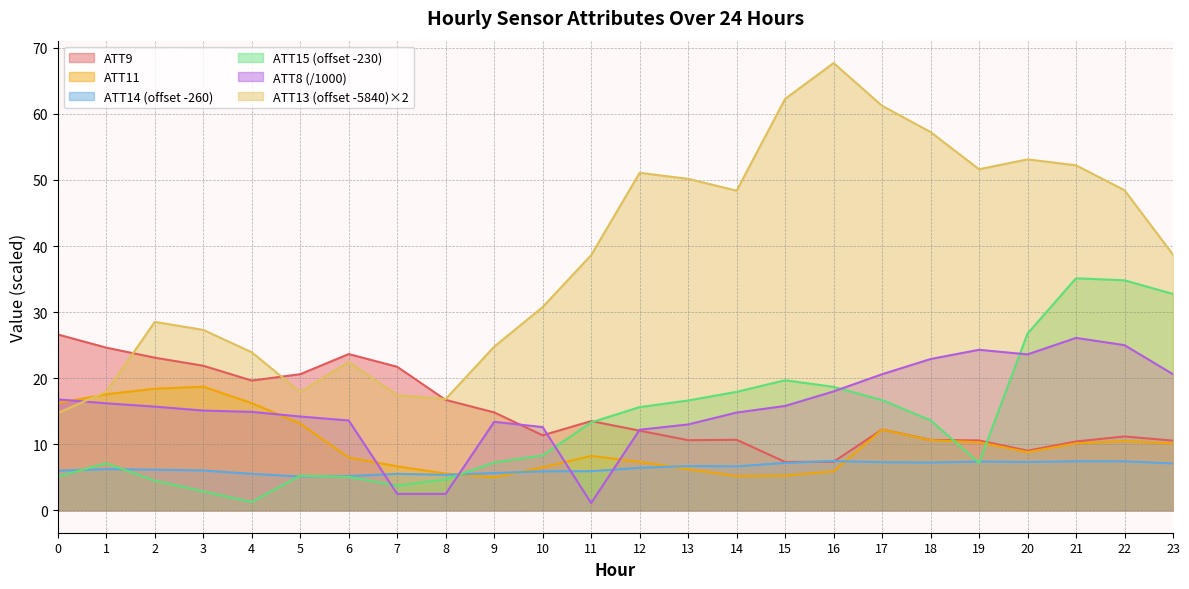

How many distinct data groups are displayed?

6